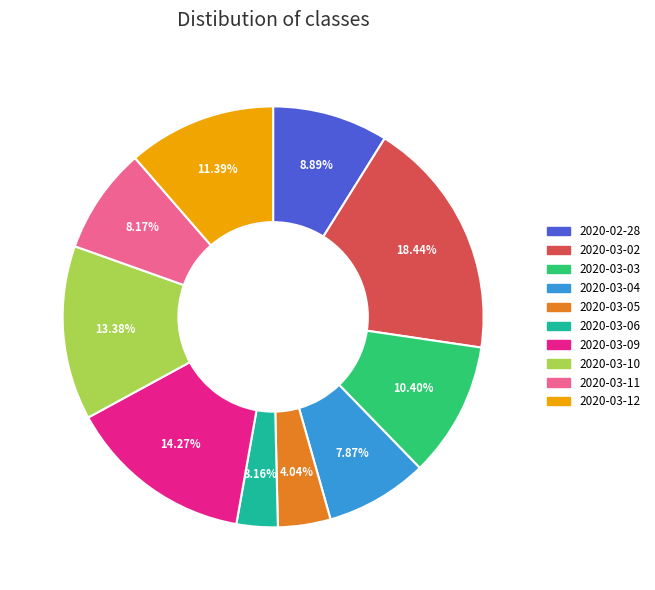

Which slice is the smallest?

2020-03-06